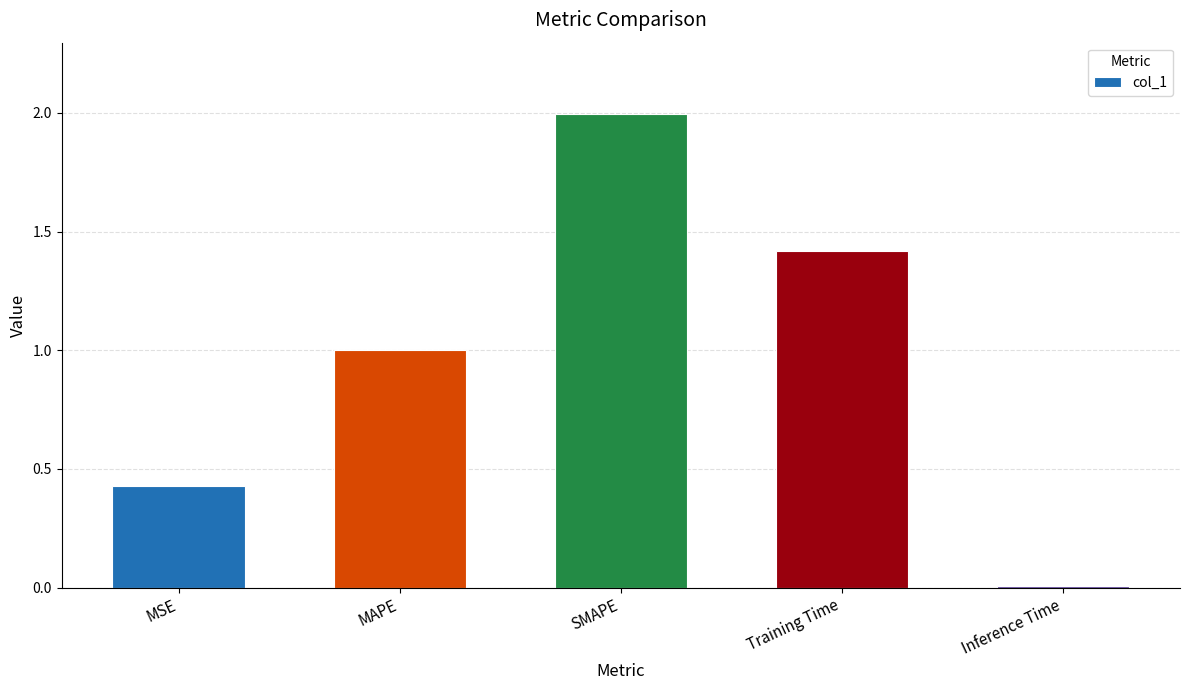

What is the sum of all values?

4.8